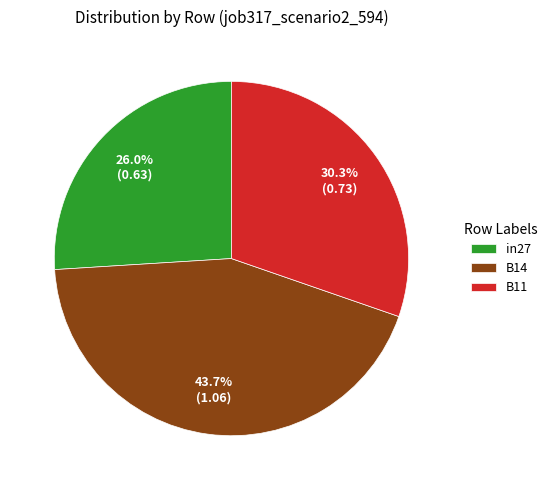

Do B11 and in27 together represent more than half of the pie?

Yes